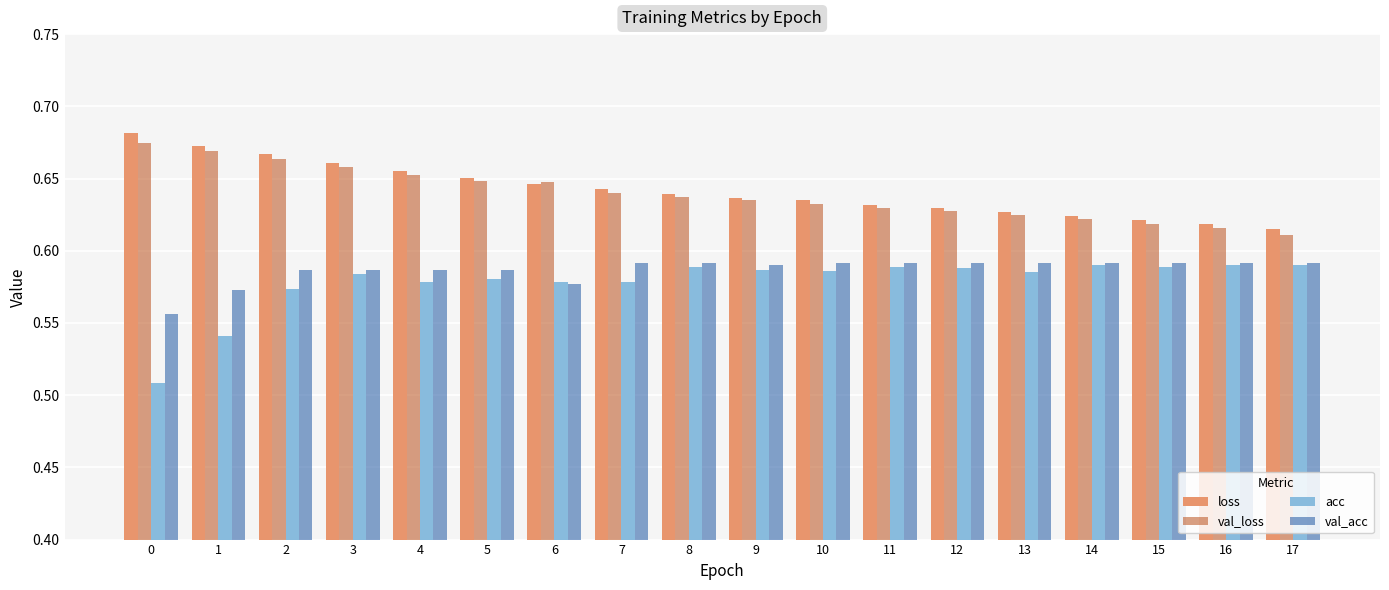

How many bars are there in total?

72